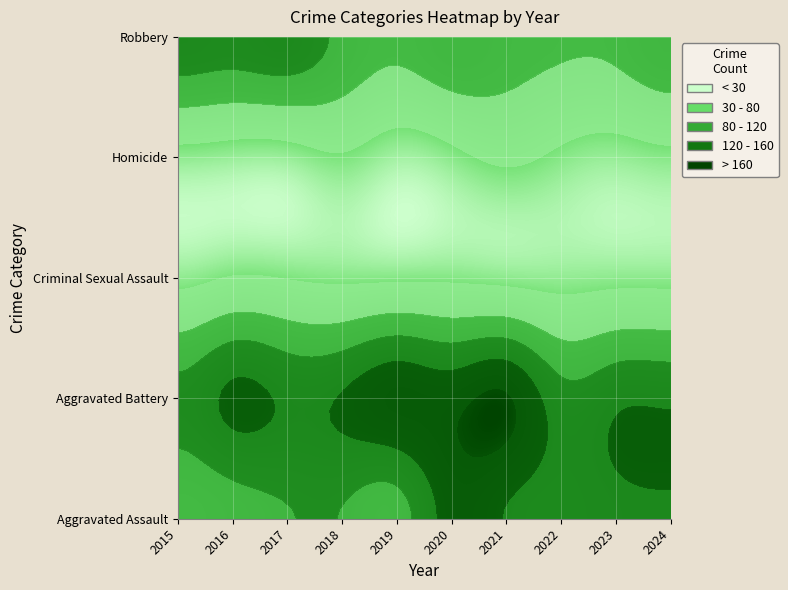

The value of Homicide at 2016 is 16. True or false?

False